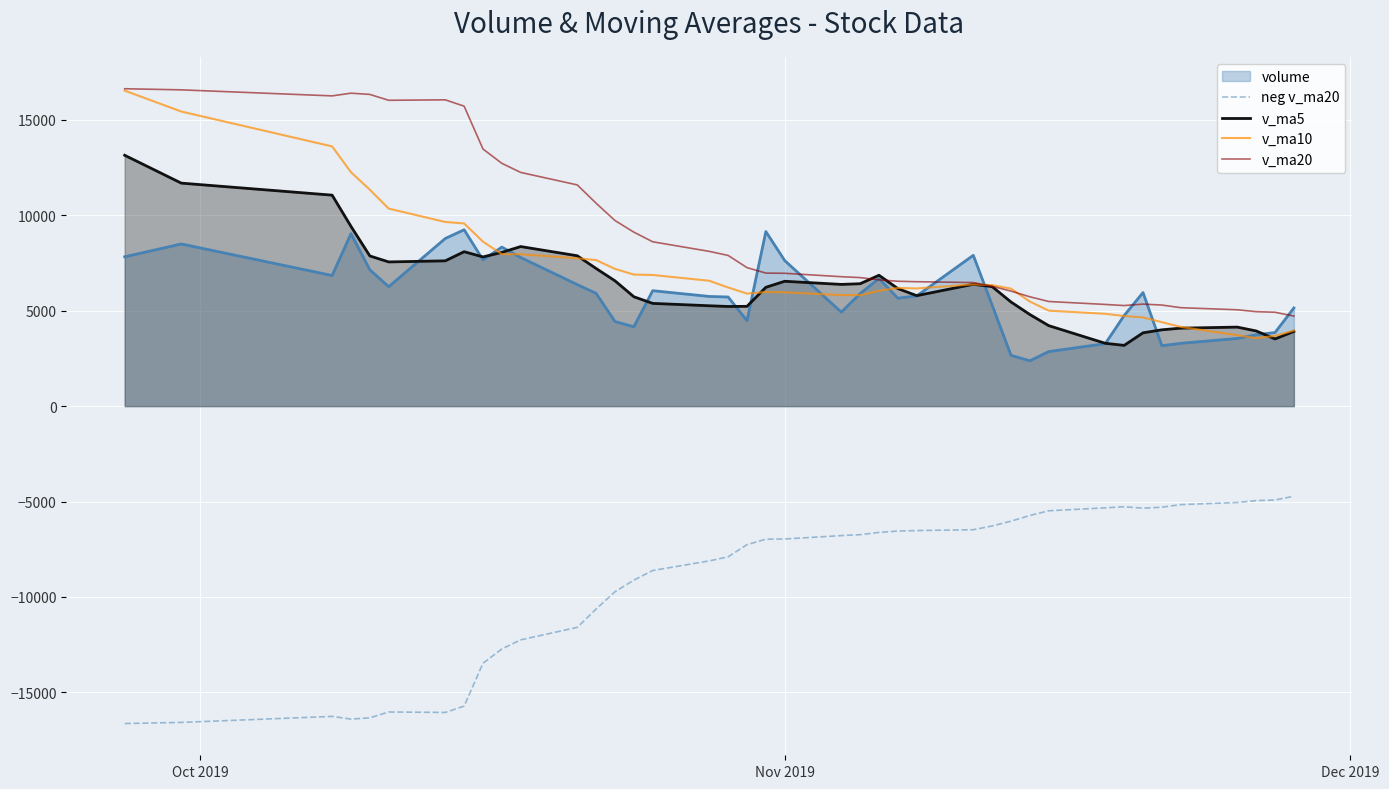

What is the minimum value shown in the chart?

-16635.2